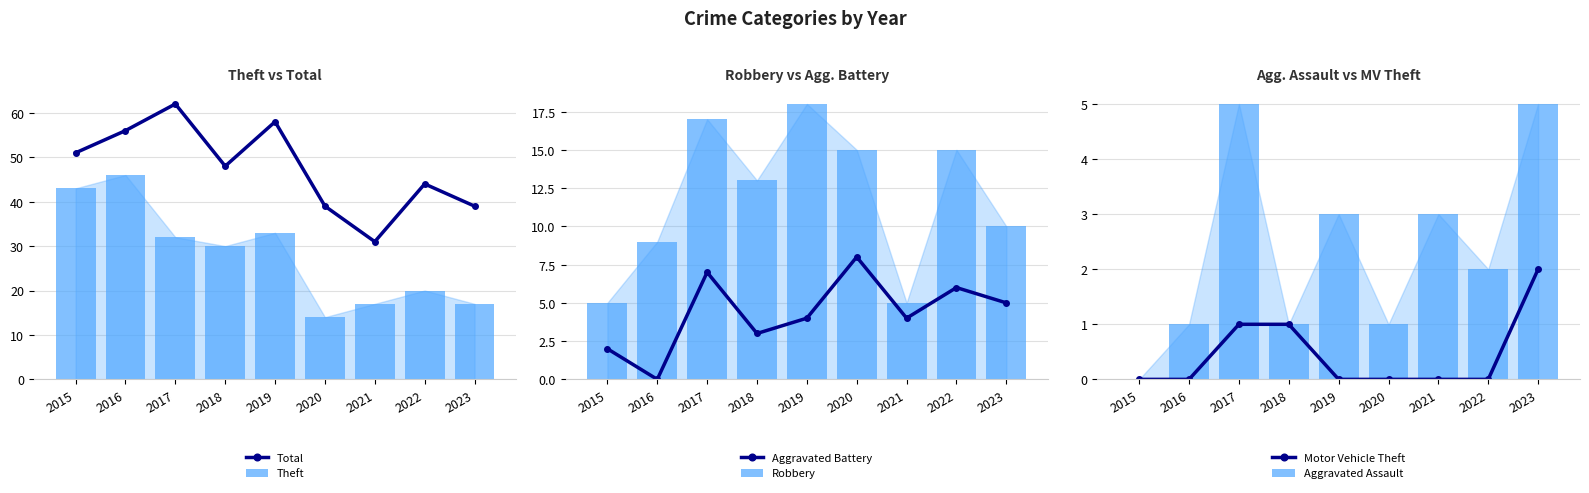

List the labels in order of Total value, smallest first.

2021, 2020, 2023, 2022, 2018, 2015, 2016, 2019, 2017